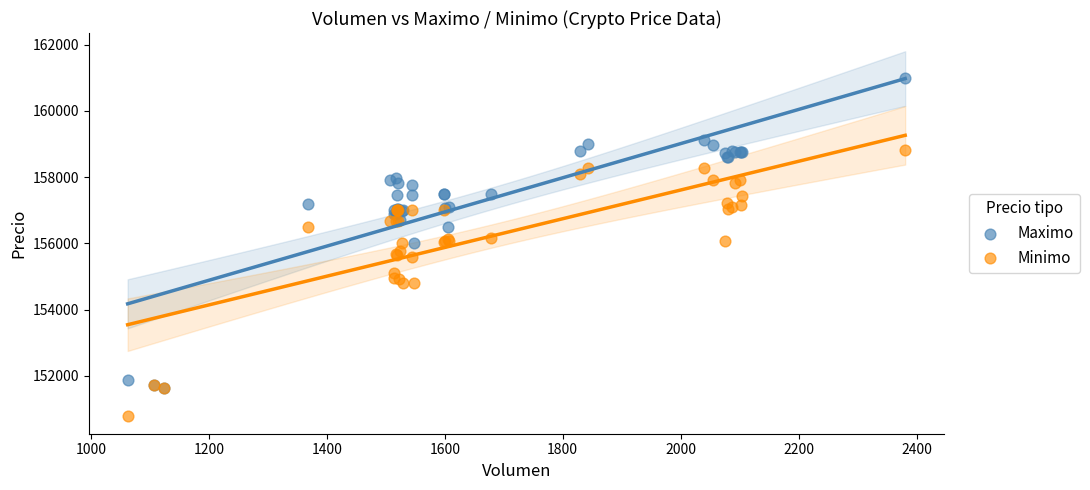

Which series reaches the minimum Y coordinate?

Minimo